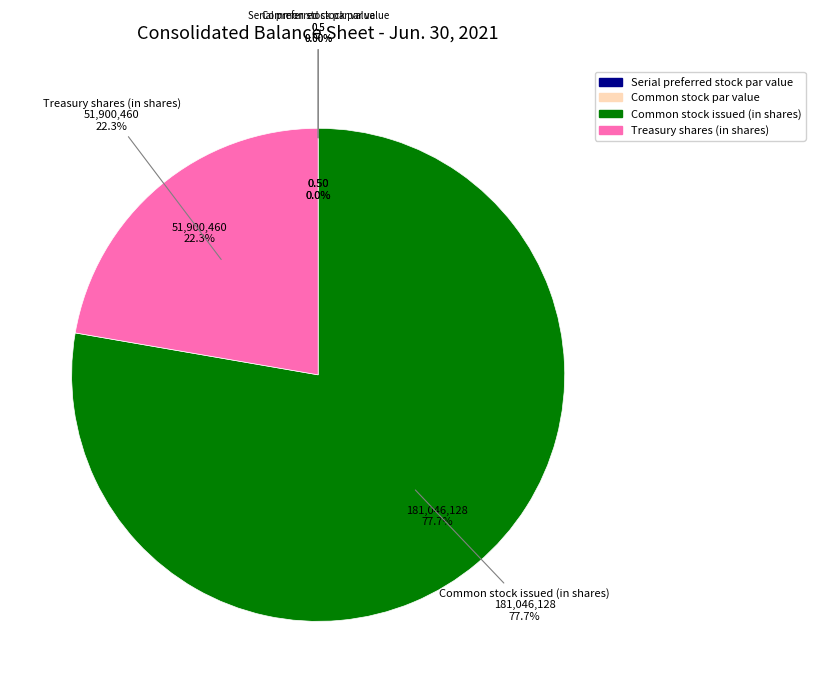

How many slices are in this pie chart?

4